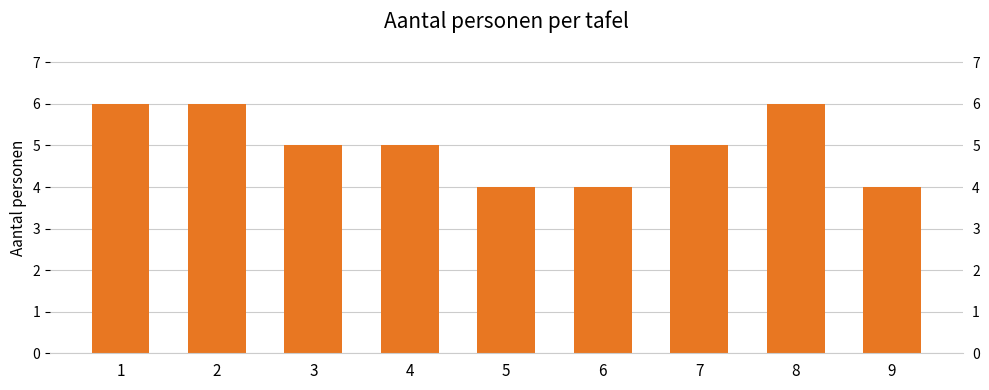

Reading left to right, extract all data points from this chart.

1=6	2=6	3=5	4=5	5=4	6=4	7=5	8=6	9=4